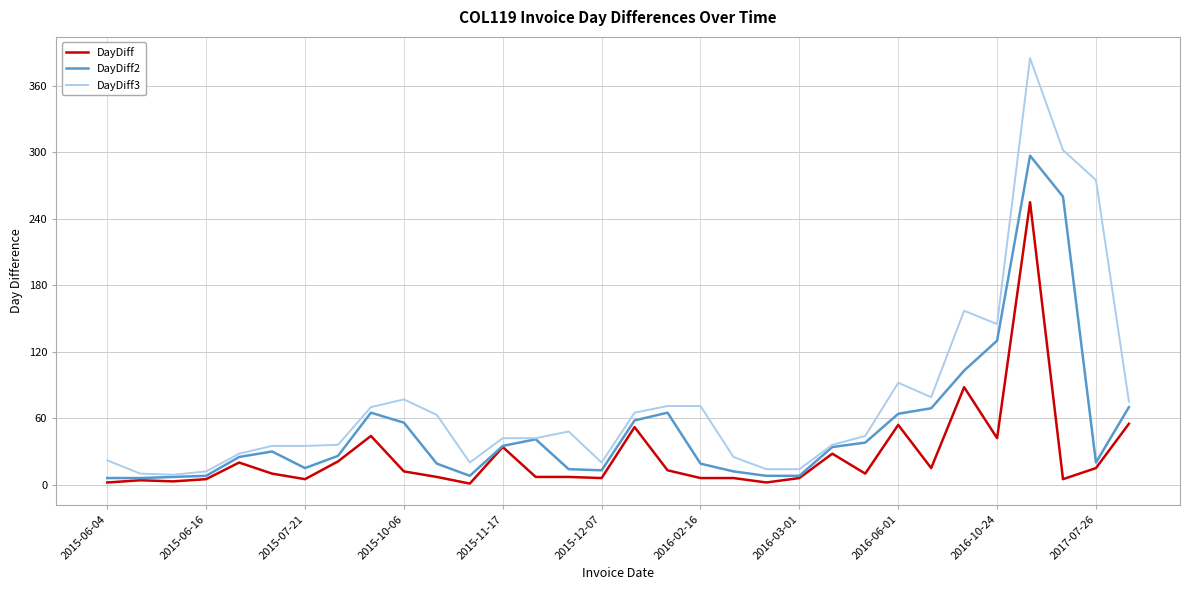

Which series has the largest total across all categories?

DayDiff3